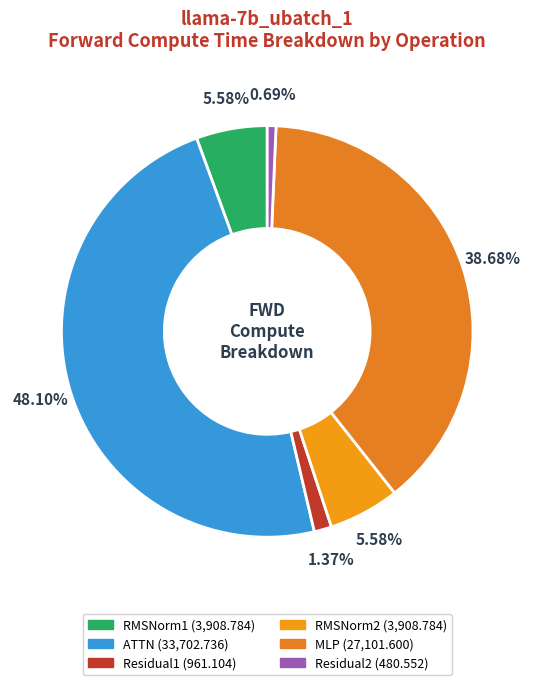

What is the largest slice in the pie chart?

ATTN